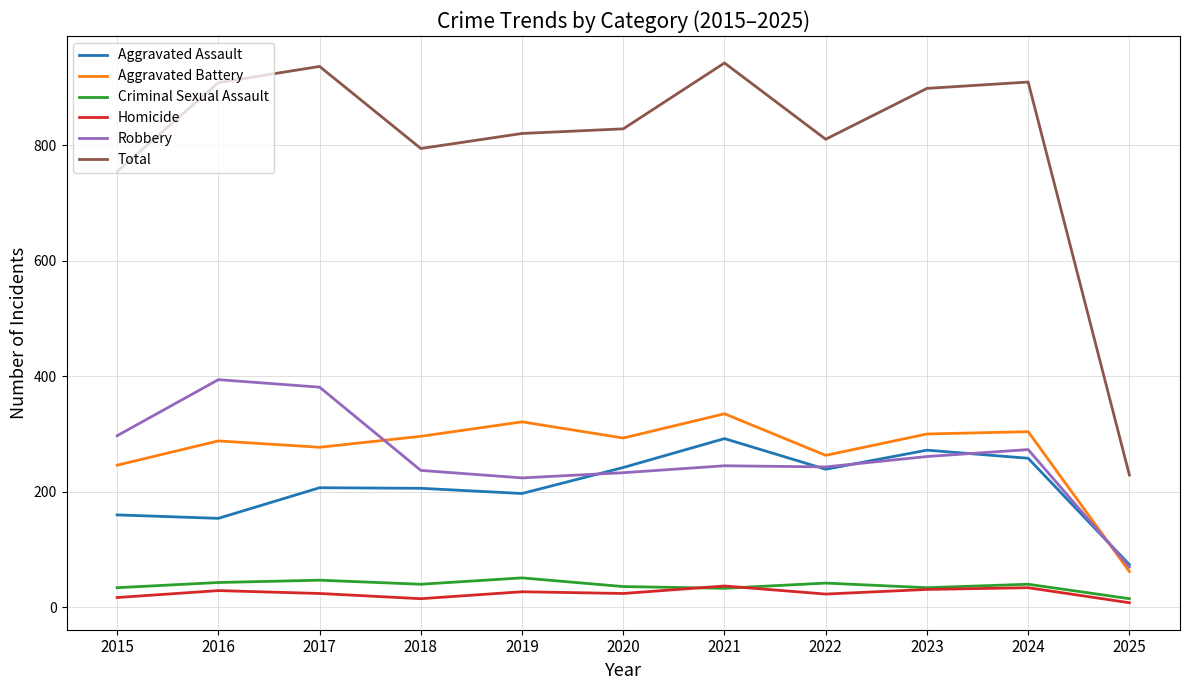

Is this an area chart (filled region under the line)?

No